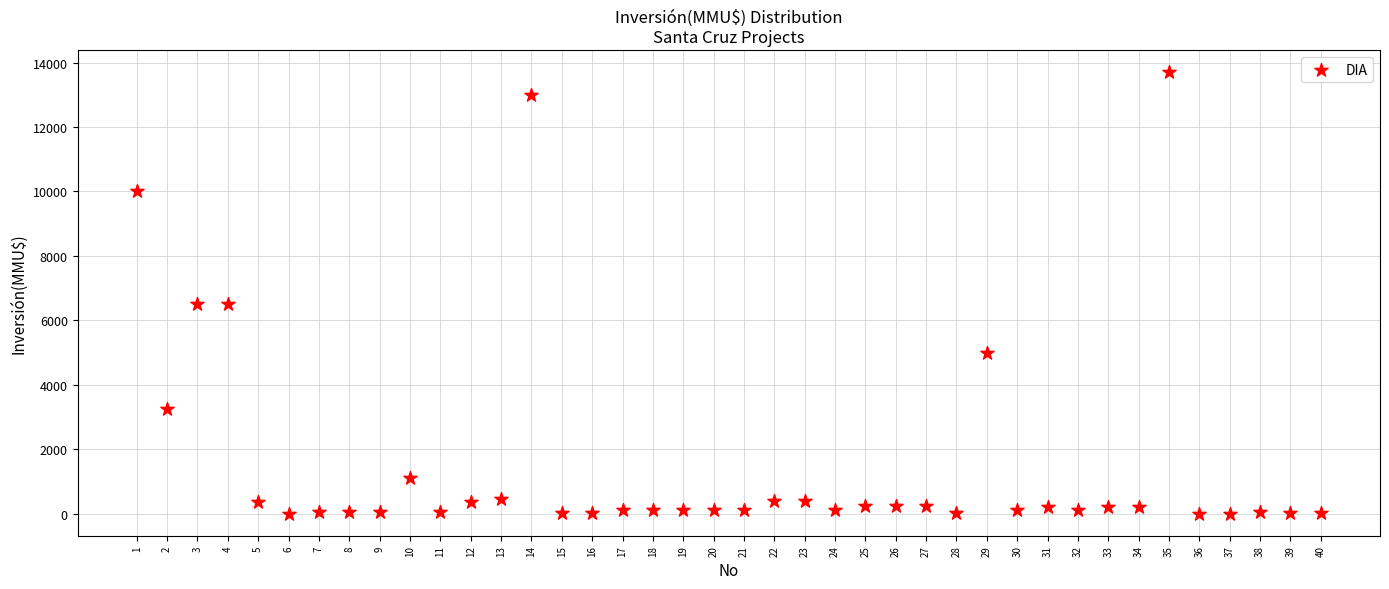

What is the range of X values (max minus min)?

39